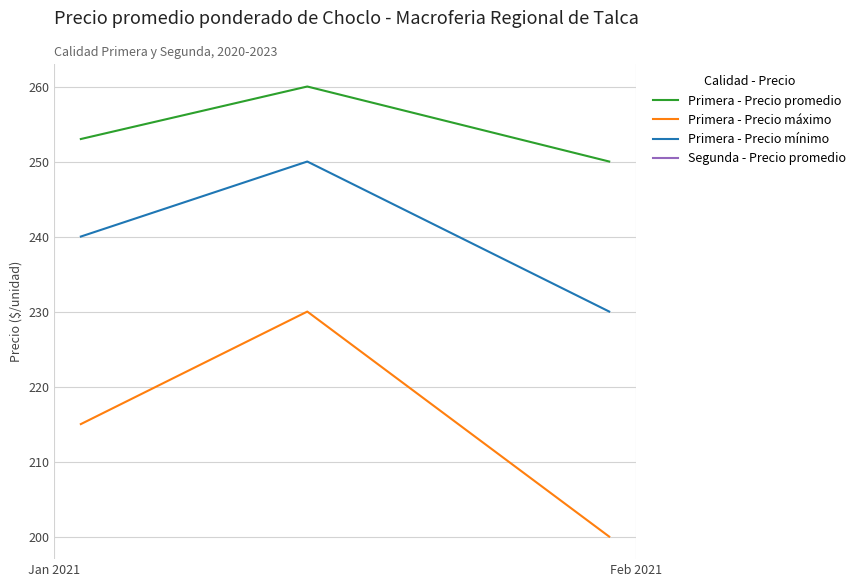

How many data points does each series have?

3